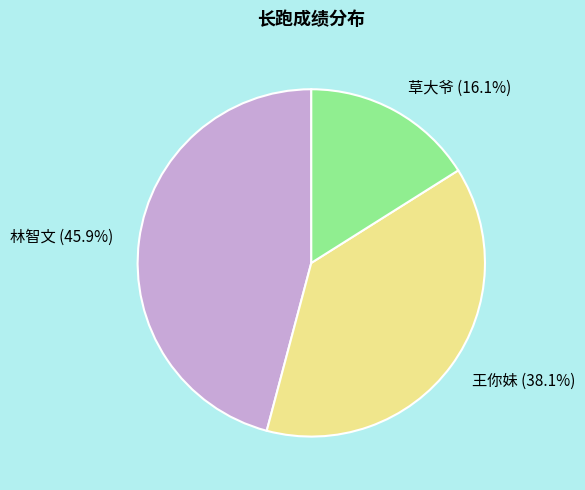

What percentage is the 草大爷 slice, to the nearest percent?

16%